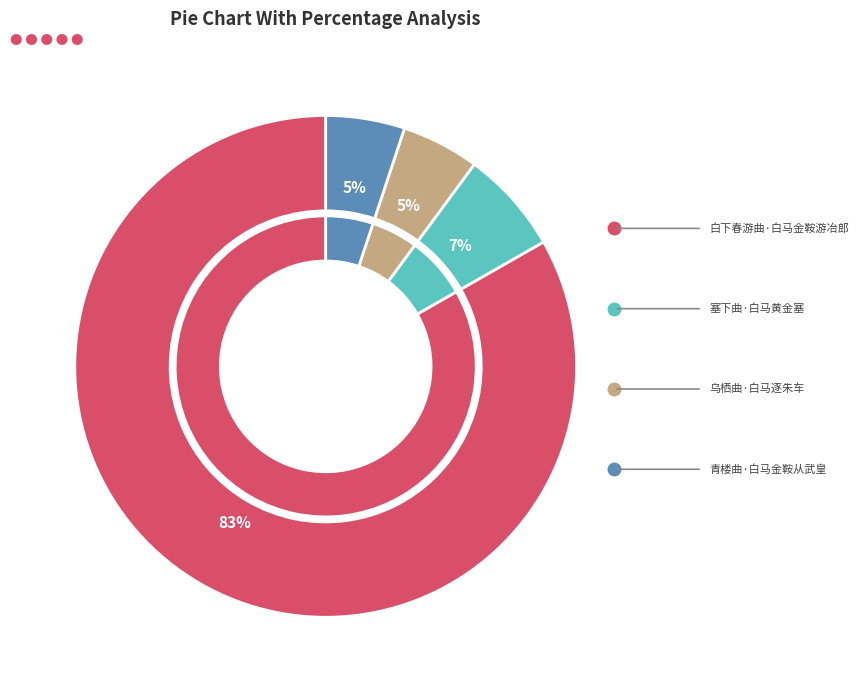

Is 白下春游曲·白马金鞍游冶郎 the majority of the pie?

Yes